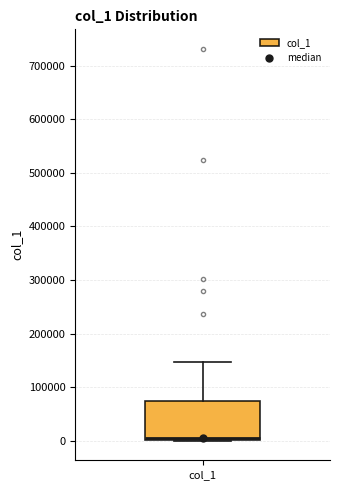

Transcribe this box plot: give where the median line is, the range the box spans, and where the two whiskers end, as read against the y-axis. The values are not printed on the chart, so give them approximately, as read against the axis.

median 0 (just above the box's lower edge), box 0 to 70000, whiskers 0 to 150000